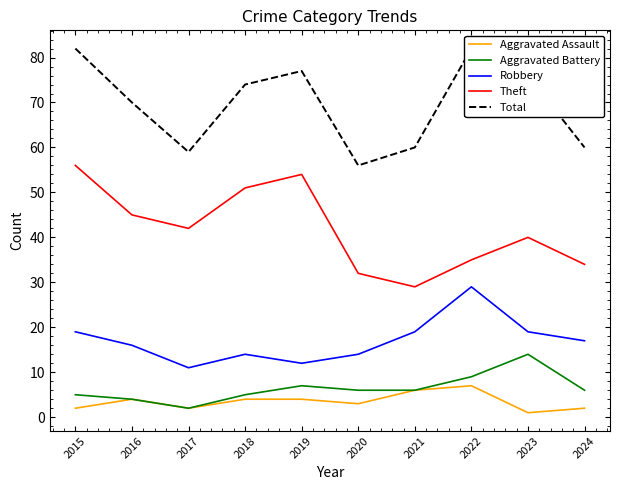

Which series has the largest total across all categories?

Total